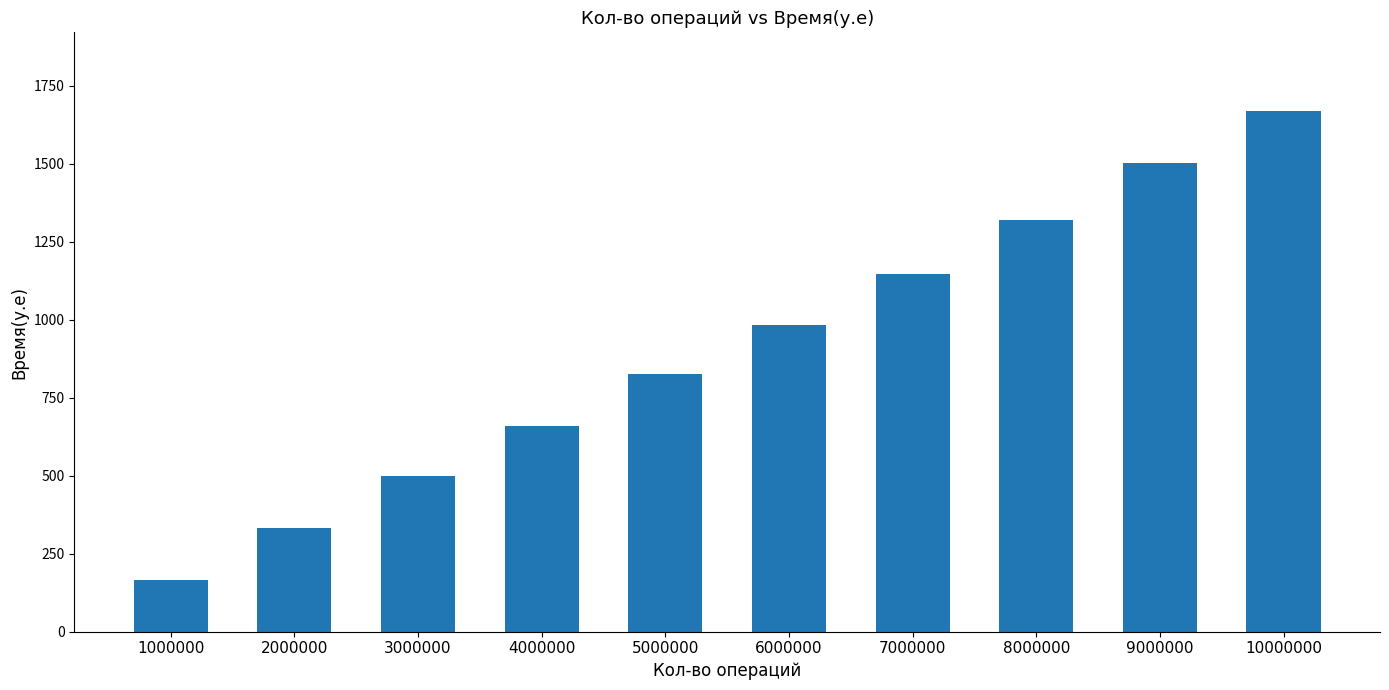

Count the number of data series in this chart.

1